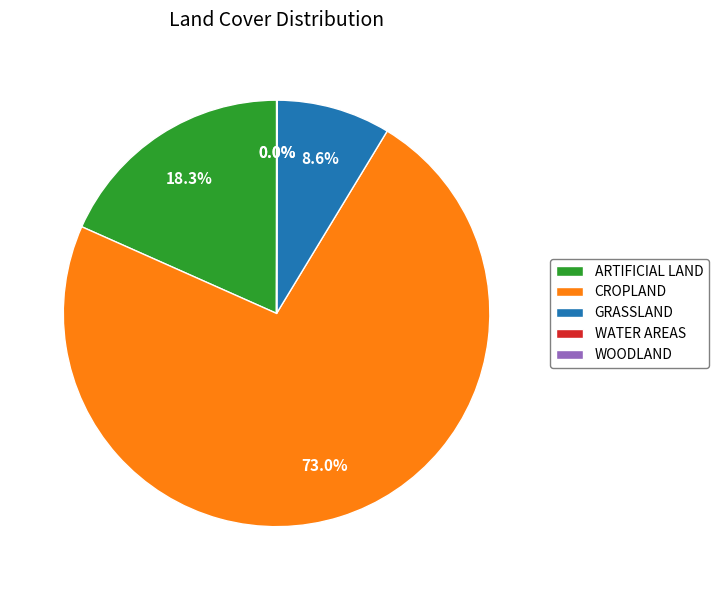

What percentage is NOT represented by ARTIFICIAL LAND?

81.7%